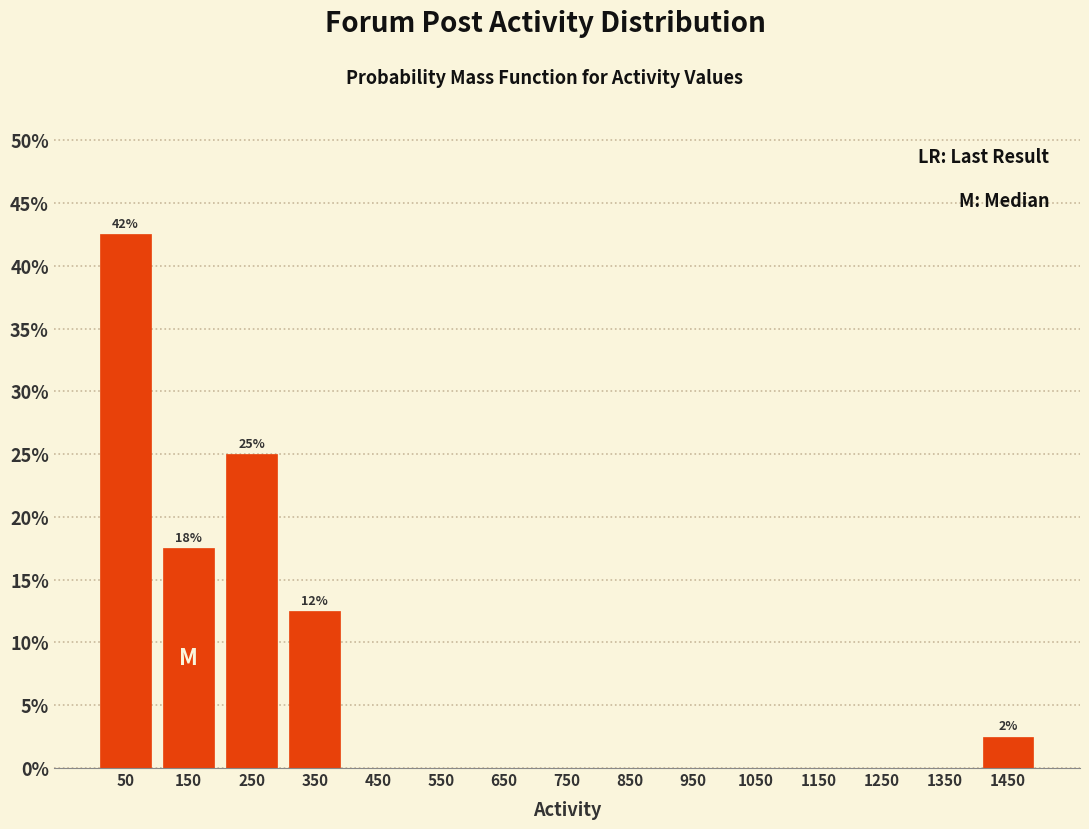

Over which range of the x-axis is the bar tallest?

0 to 100